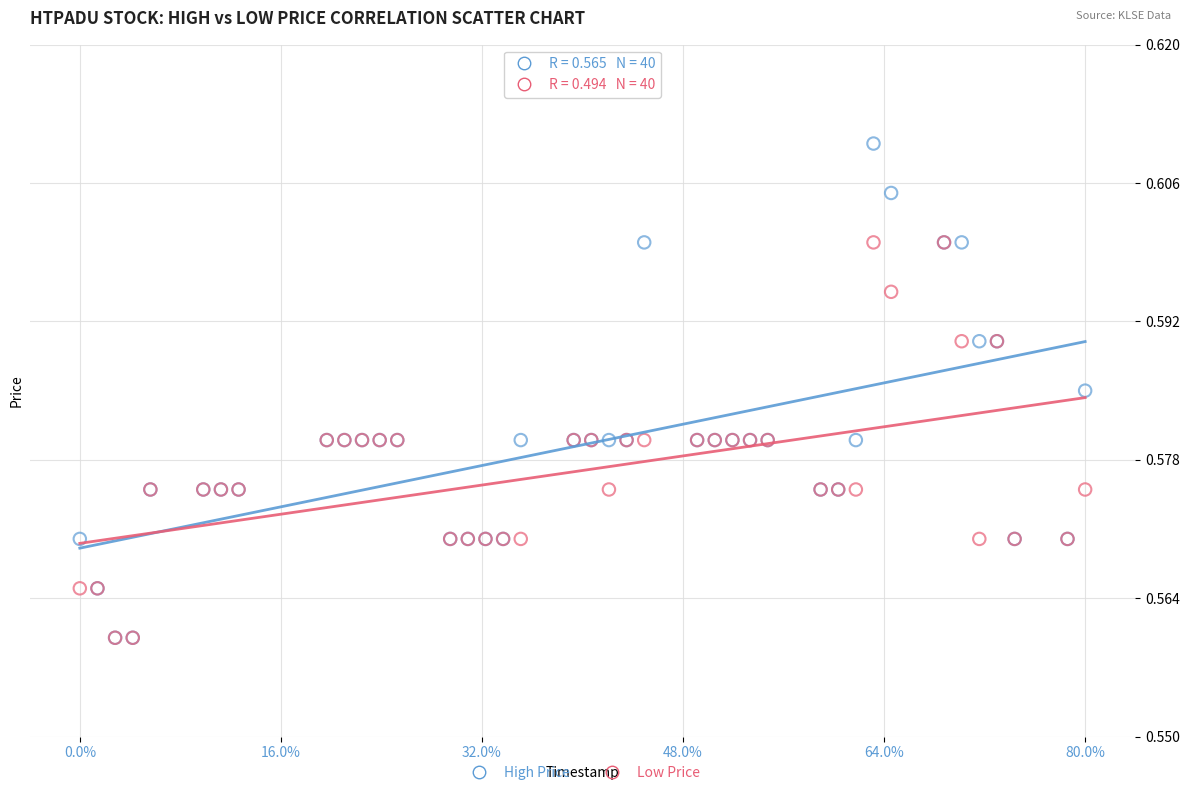

Which series contains the highest Y value?

High Price